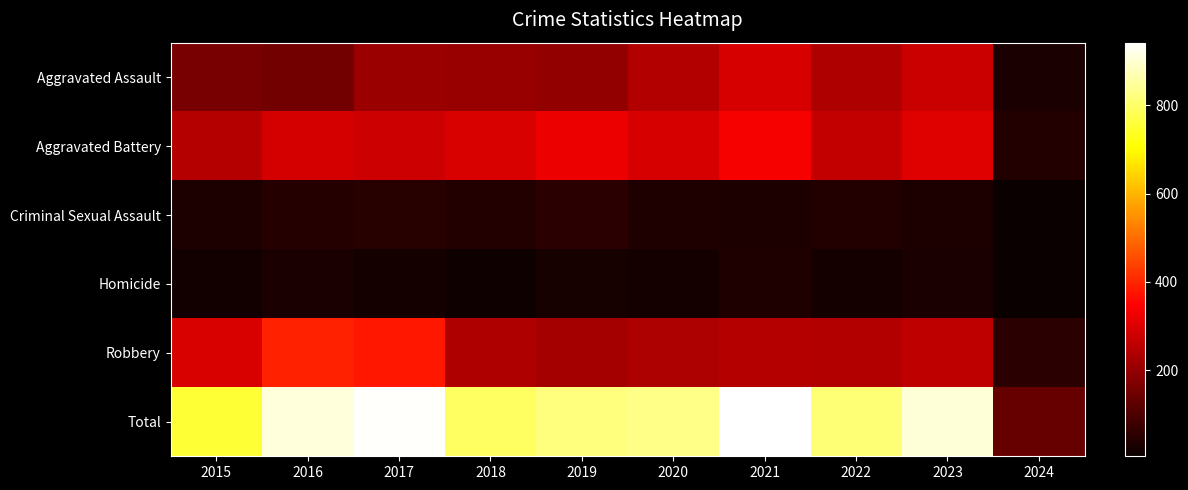

How many data points does each series have?

10